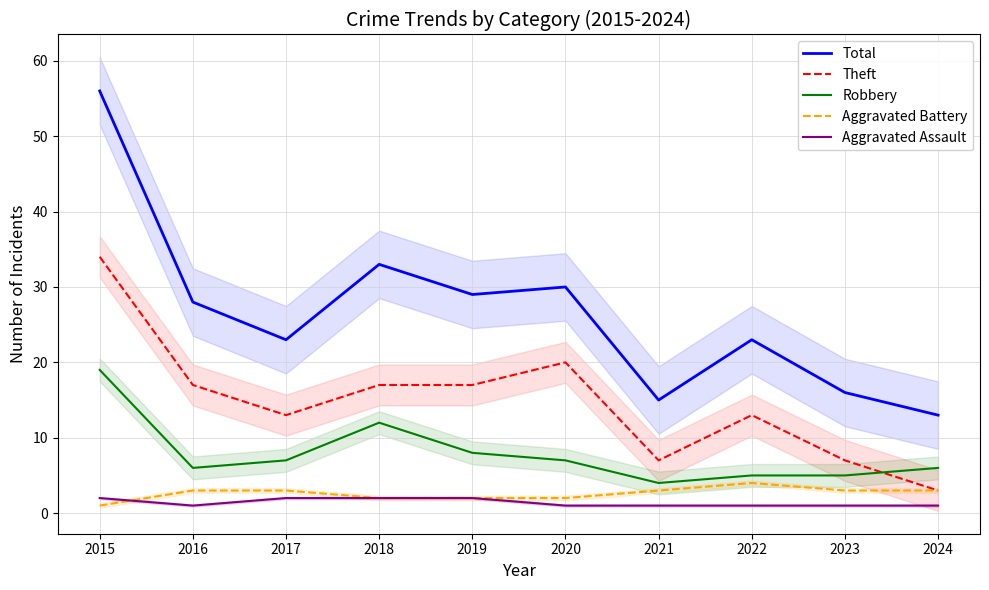

How many categories are shown in the chart?

10